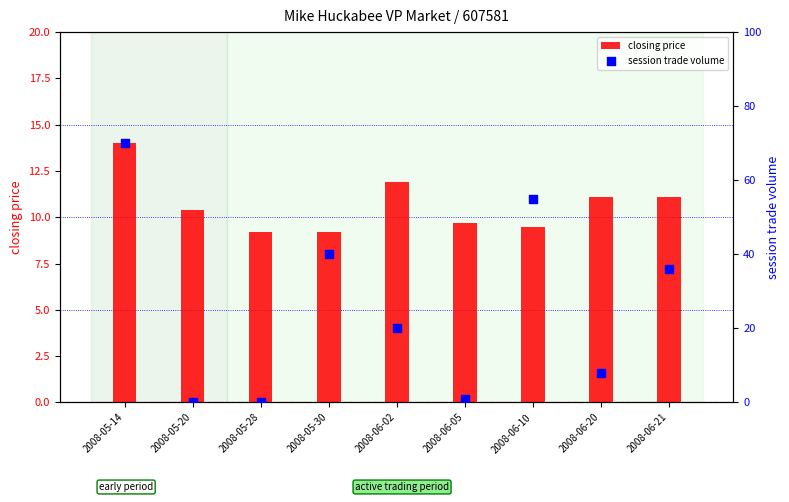

Which series contains the lowest Y value?

session trade volume